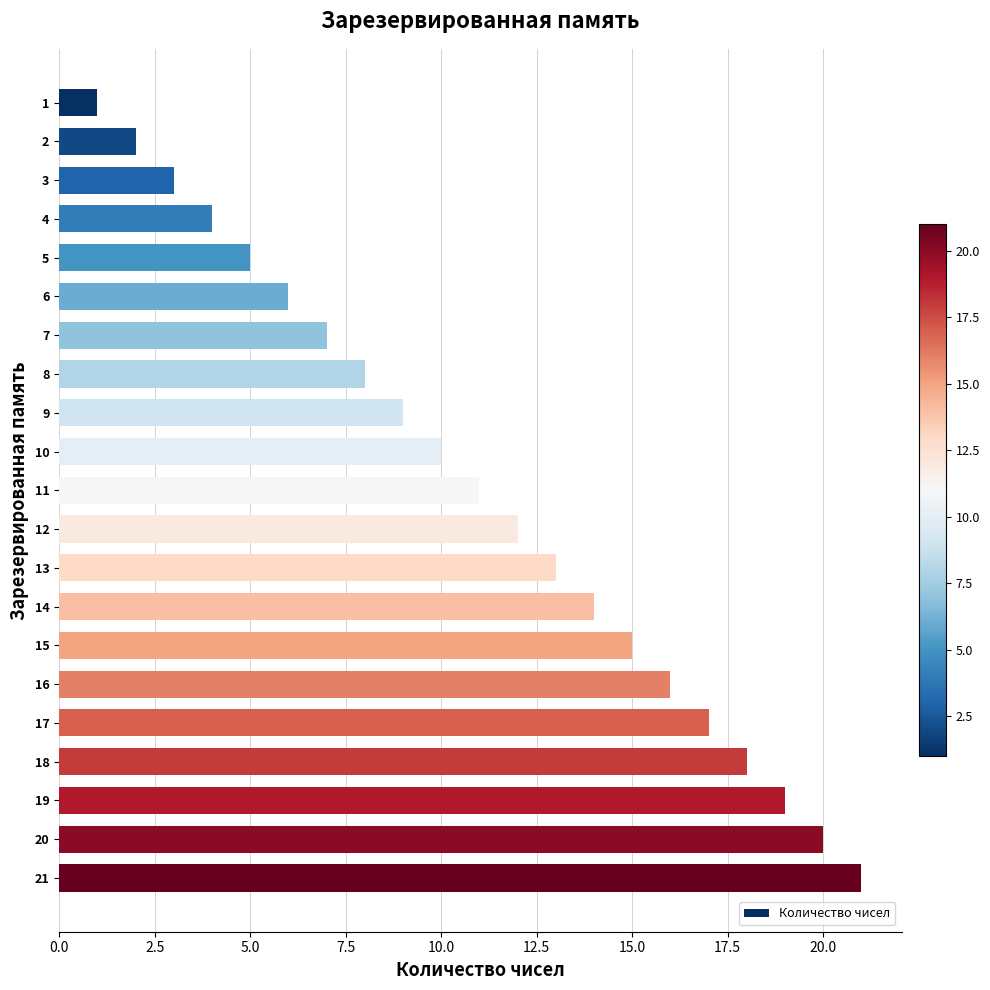

List the labels in order of value, smallest first.

1, 2, 3, 4, 5, 6, 7, 8, 9, 10, 11, 12, 13, 14, 15, 16, 17, 18, 19, 20, 21